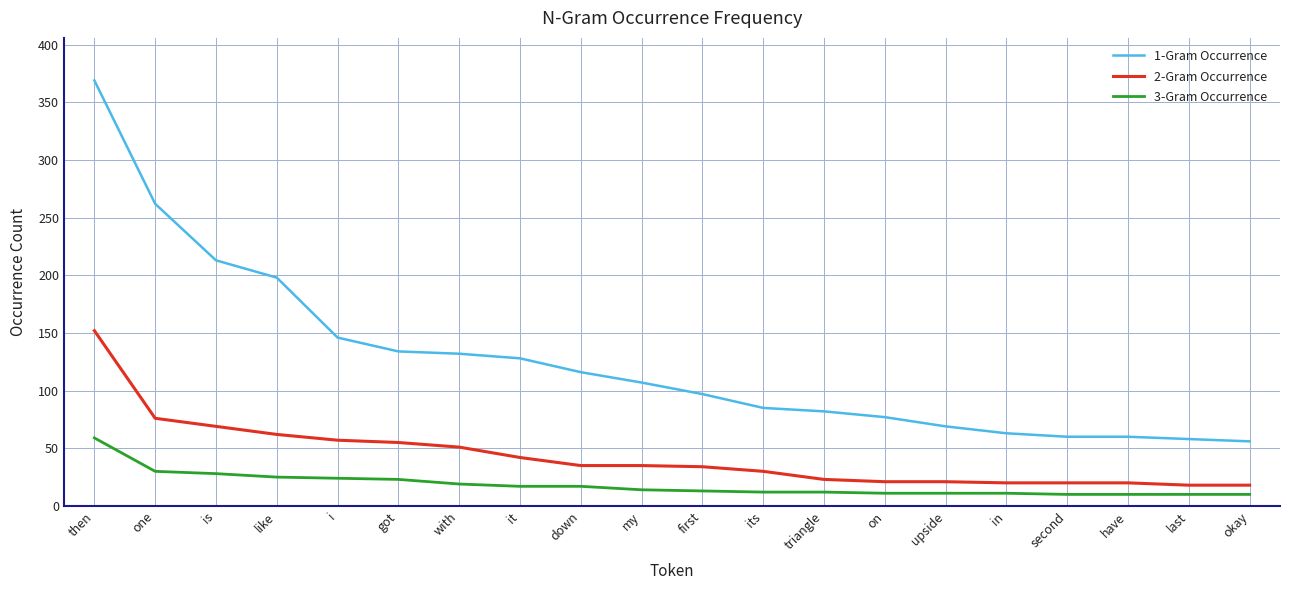

What value does the 3-Gram Occurrence series have at it?

17